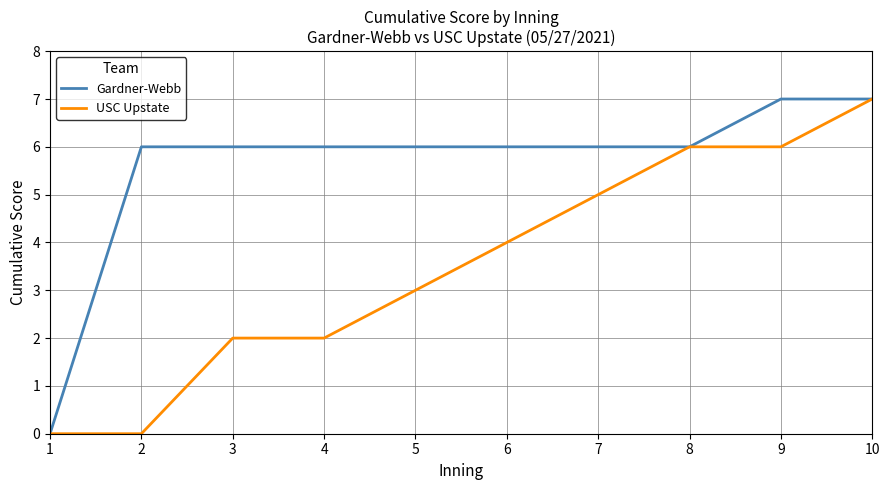

What is the maximum value shown in the chart?

7